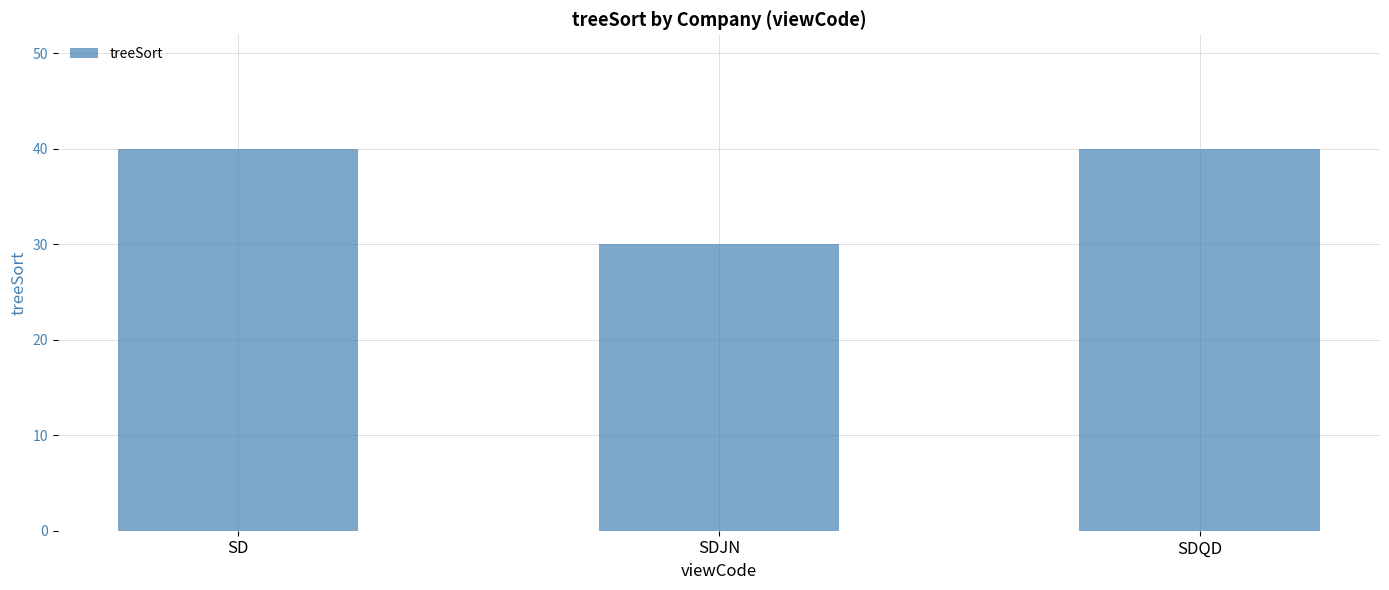

Which category has the lowest value across all series?

SDJN